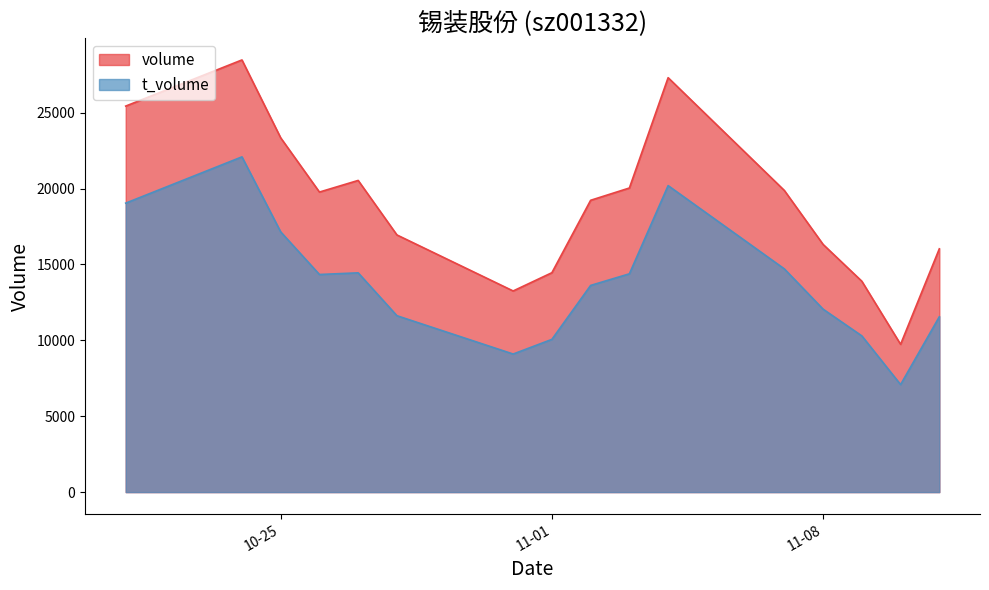

List the series in order of their overall mean, highest first.

volume, t_volume